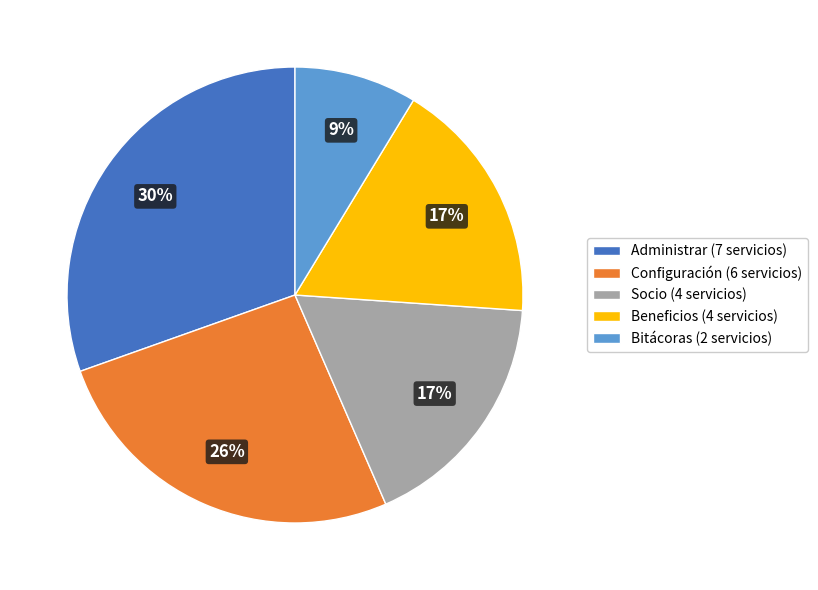

Is there a majority slice in this chart?

No